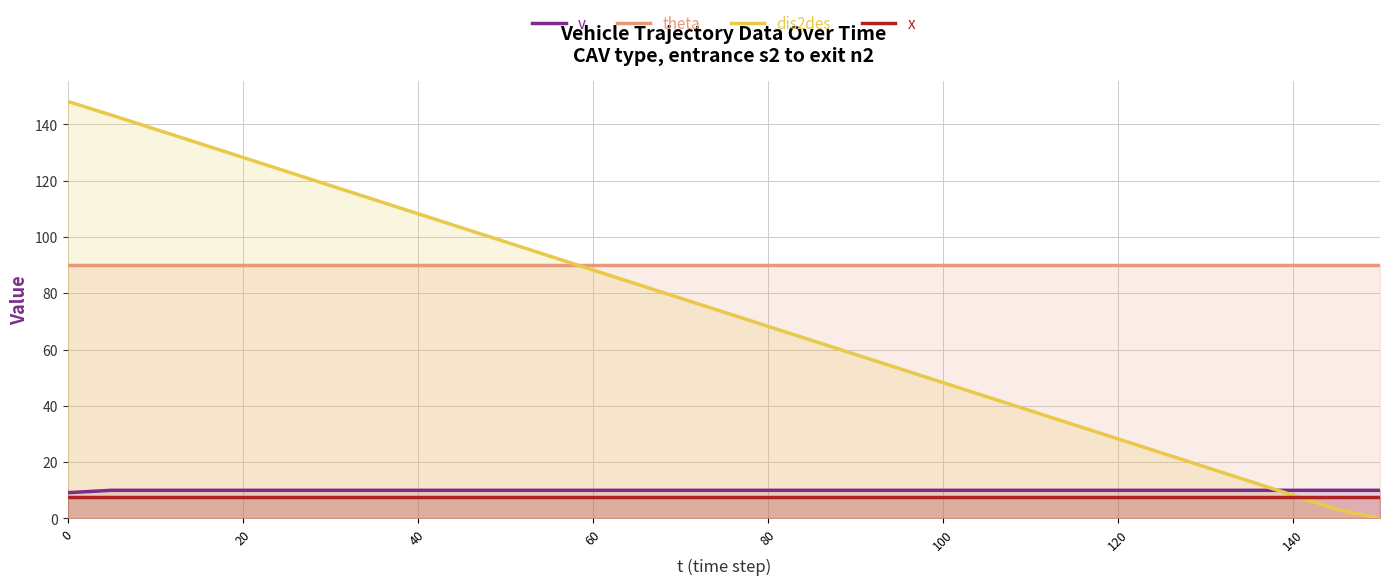

Which series has the largest total across all categories?

theta